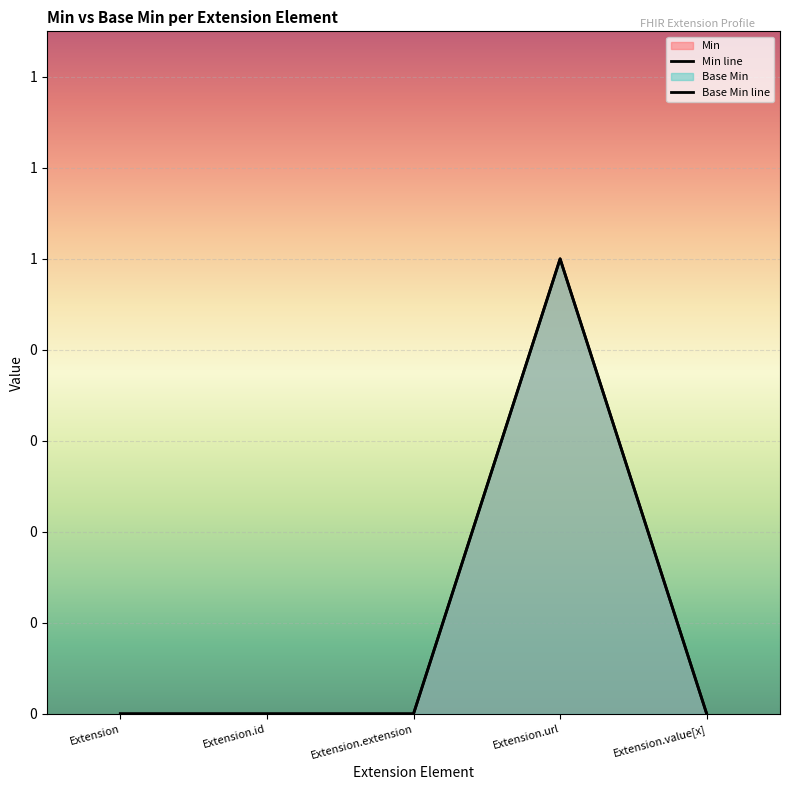

How many categories are shown in the chart?

5